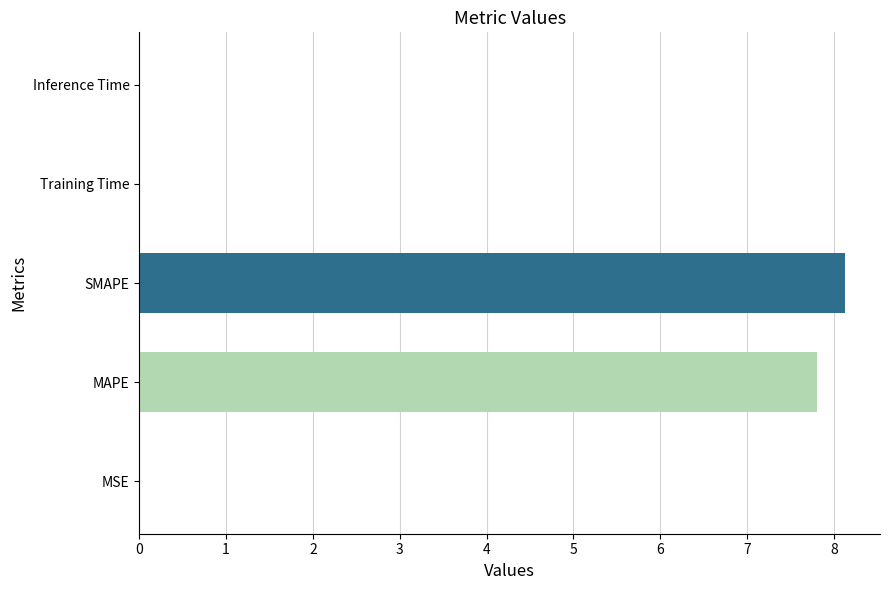

What is the sum of the values at SMAPE and MAPE?

15.9